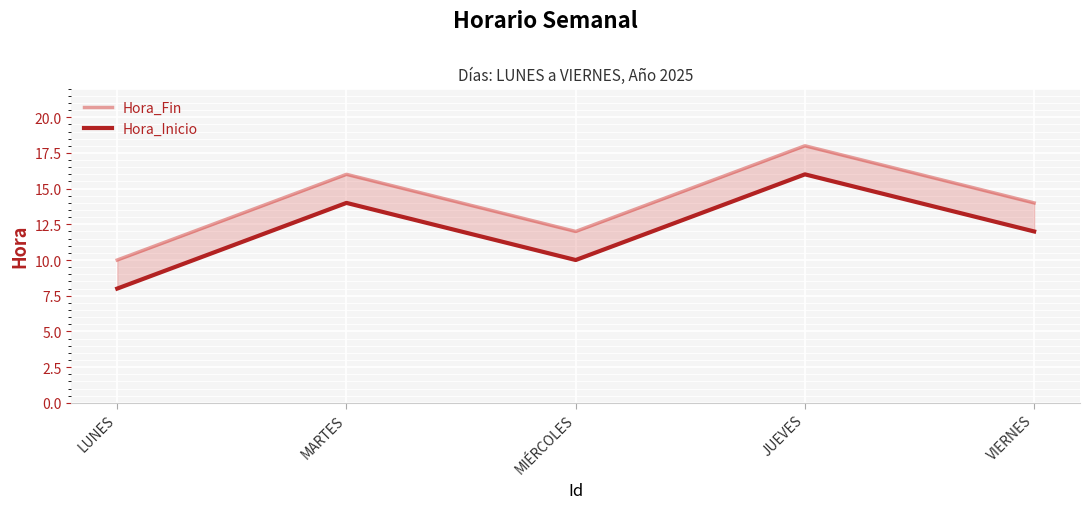

What position from the right is VIERNES?

1